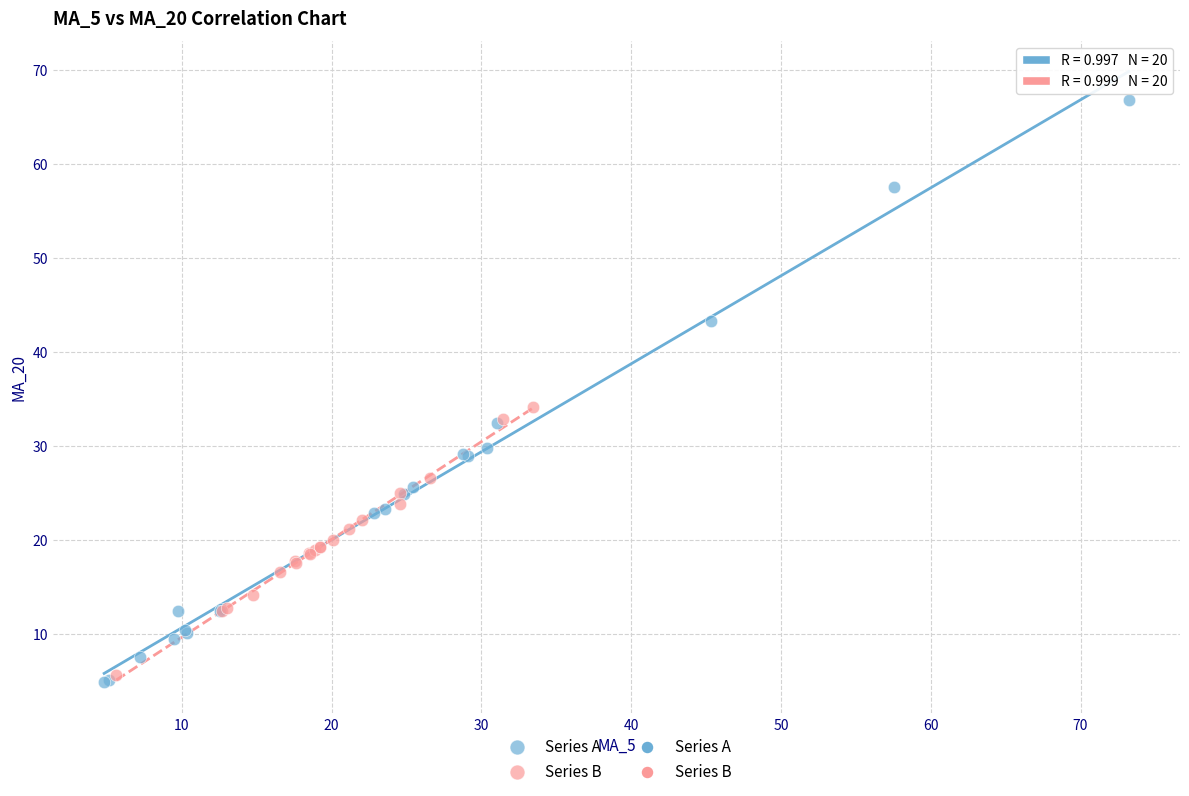

Which series has the largest Y range (max minus min)?

Series A